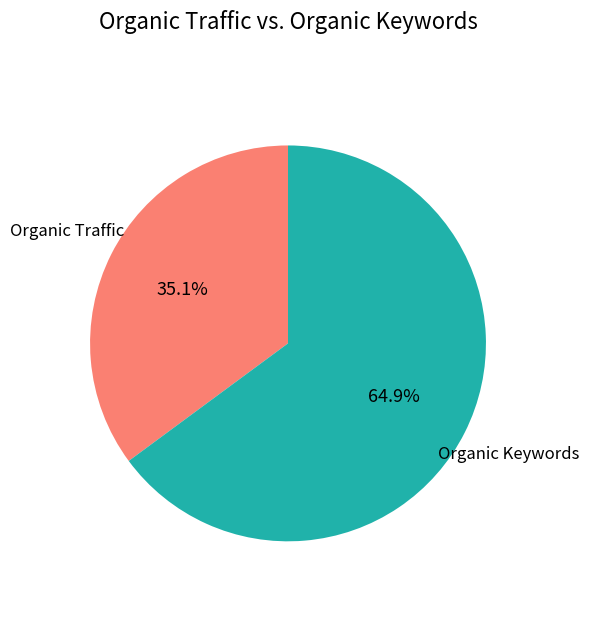

How many slices are in this pie chart?

2